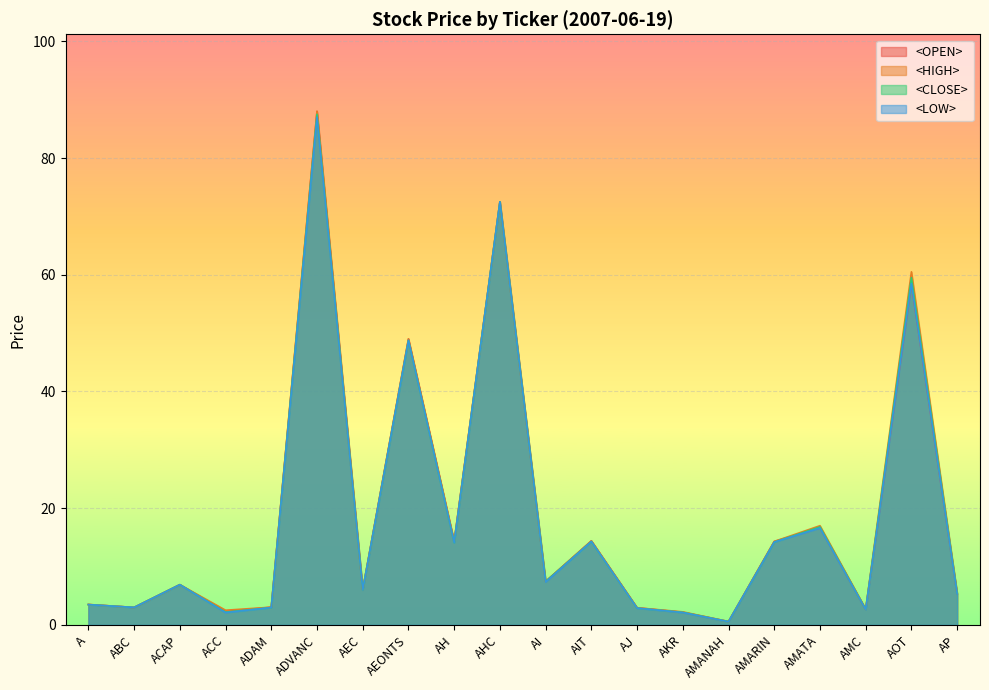

Read the <CLOSE> value at ACC.

2.2